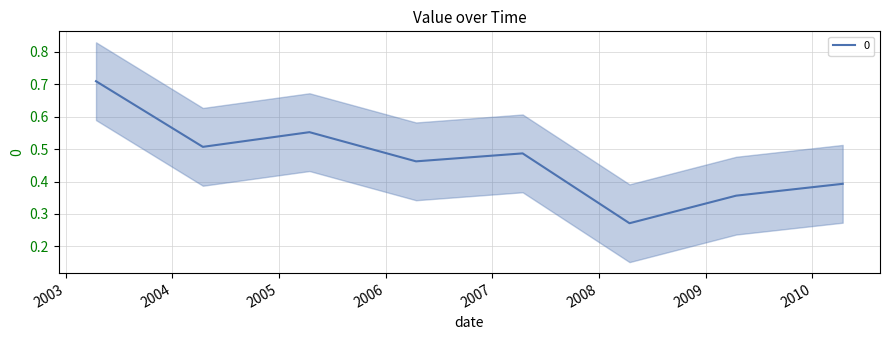

The value at 2007-04-15 is 0.9. True or false?

False